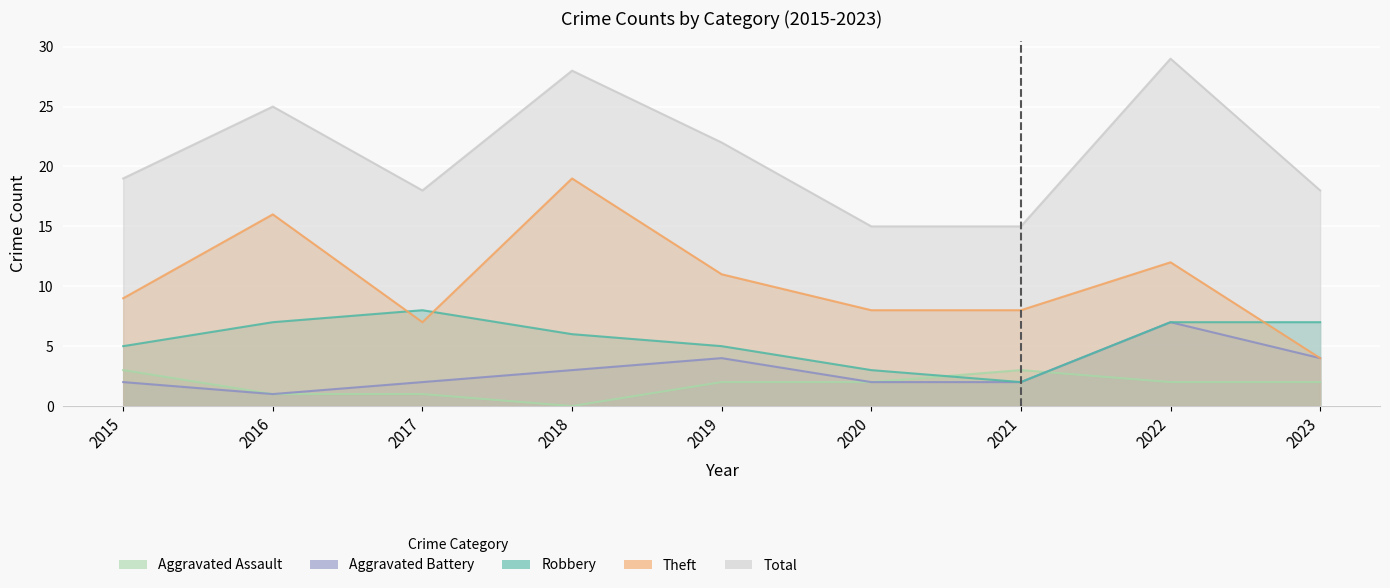

At which category does Aggravated Assault reach its first local peak?

2021